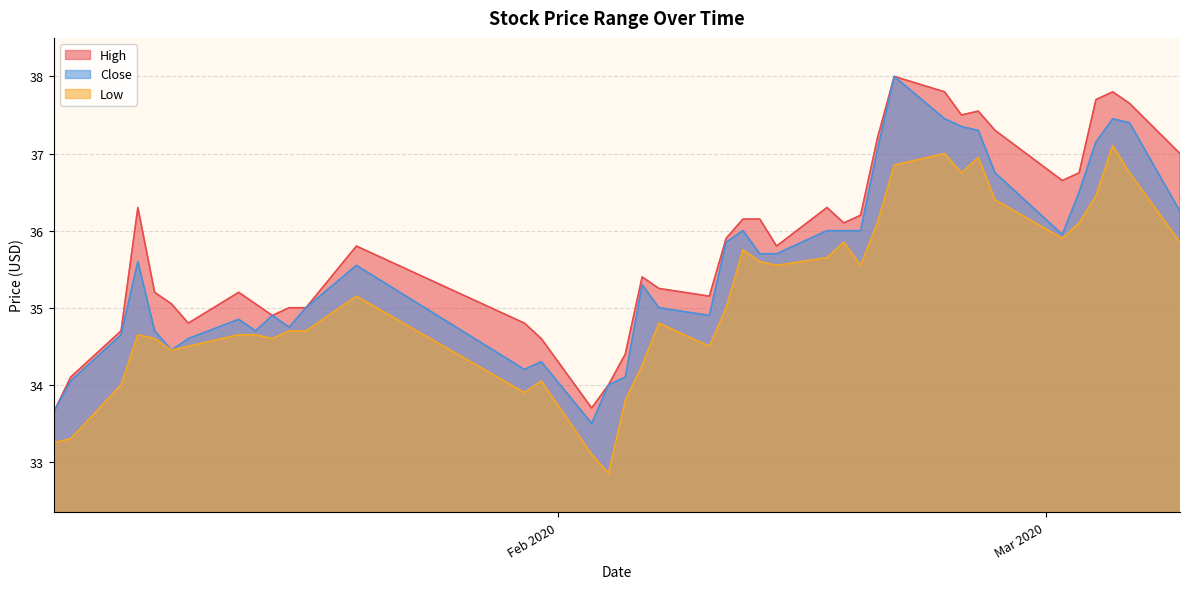

True or false: Close has a value of 8.1 at 2020-01-15.

False